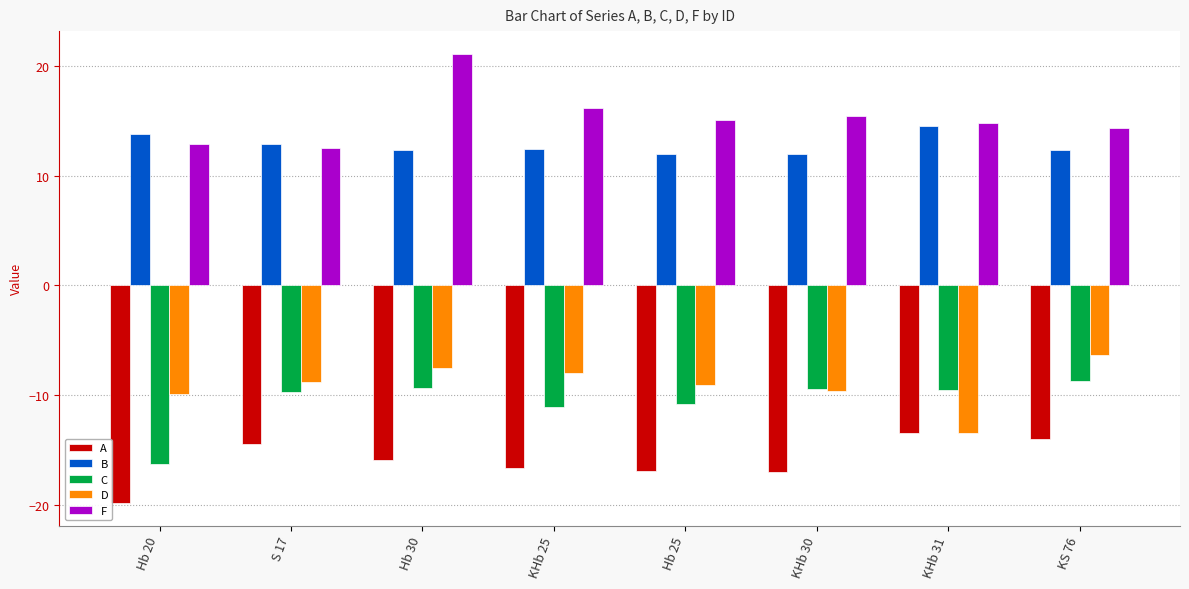

What is the spread (max minus min) of values at Hb 20?

33.7